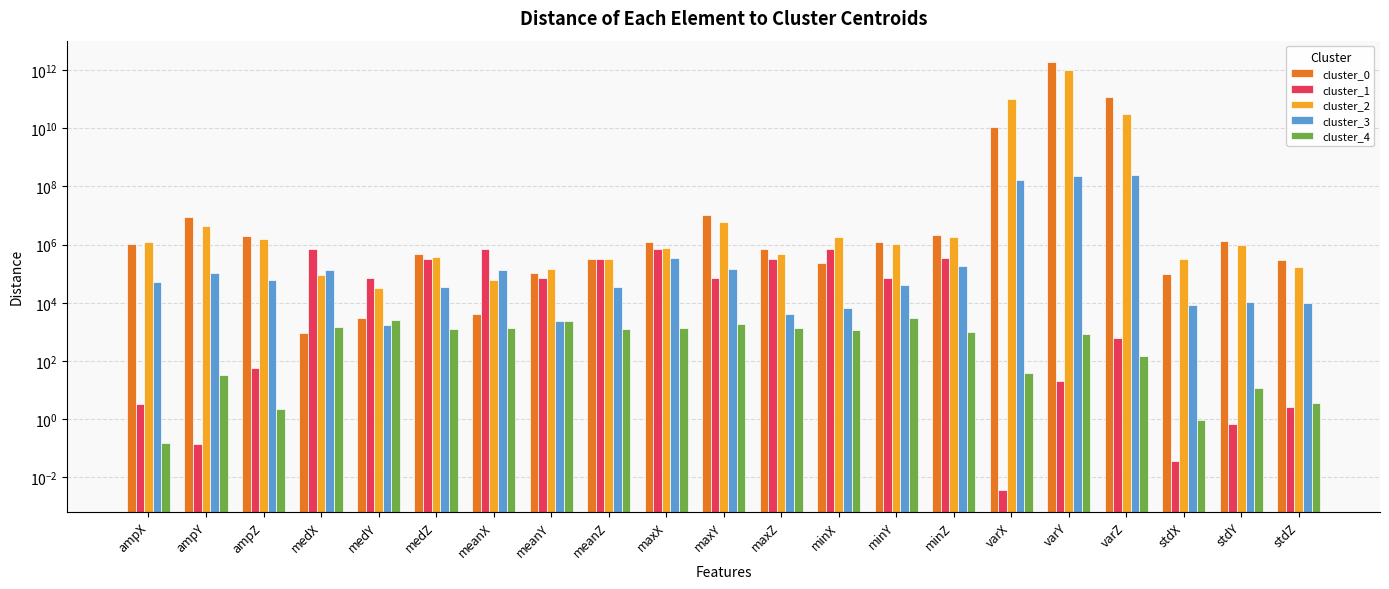

At how many categories does at least one series exceed 1340999836991?

1